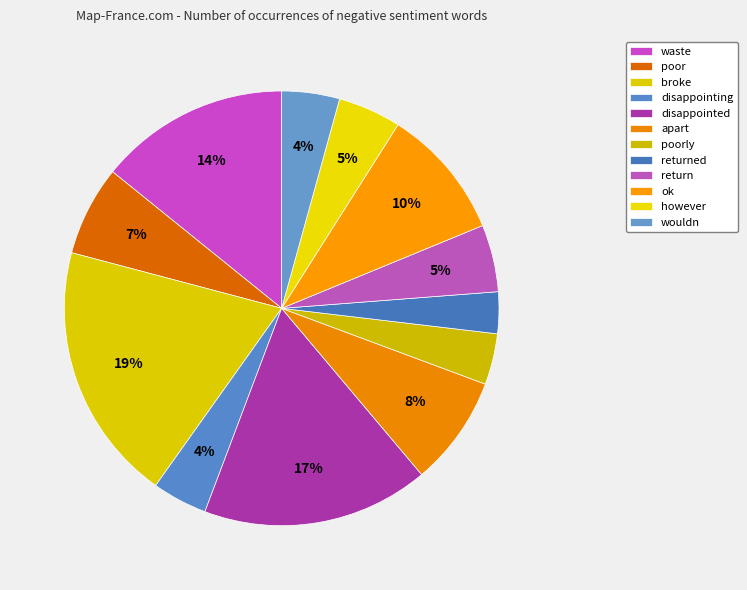

Which category has the smallest portion of the pie?

returned